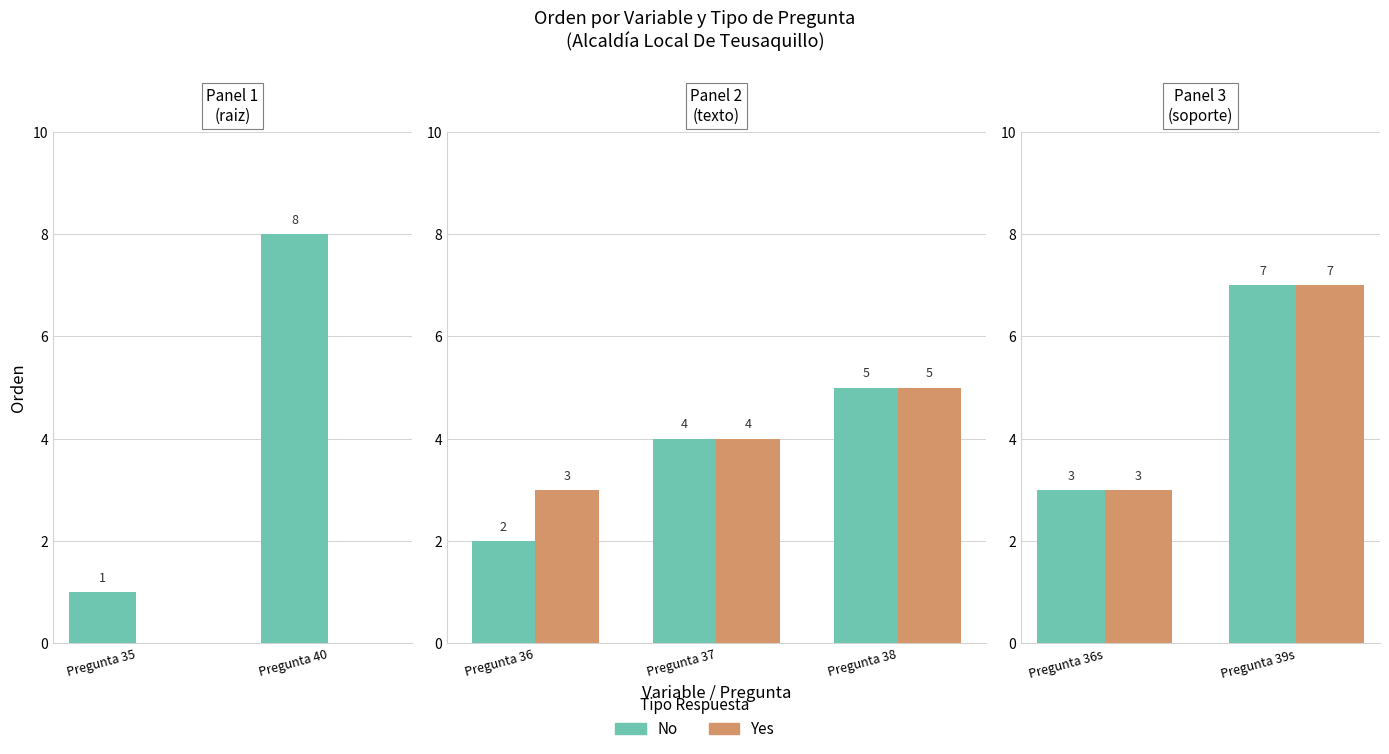

Rank the series at Pregunta 36s from lowest to highest value.

No, Yes